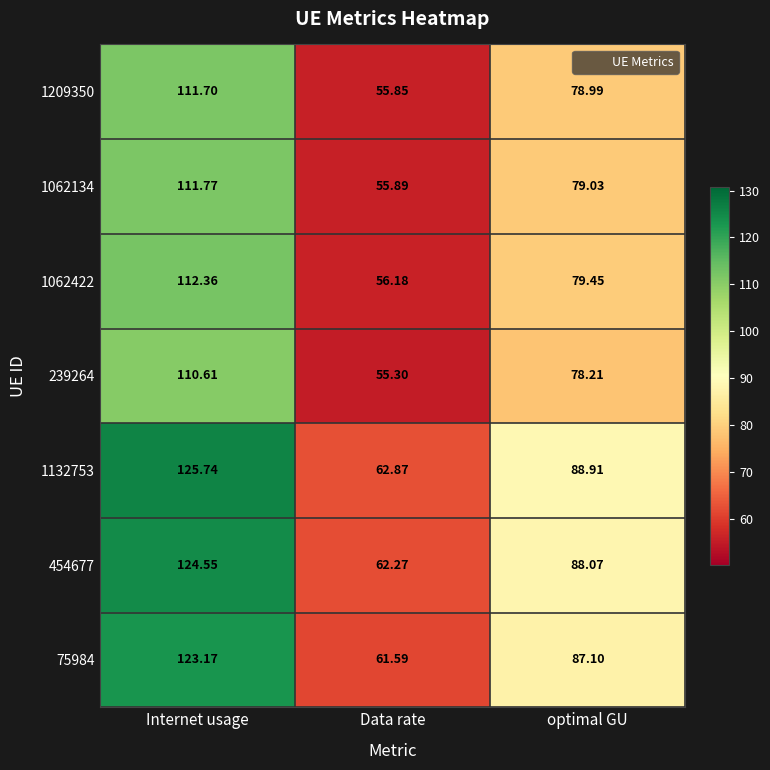

Which category has the highest value in the 1062134 series?

Internet usage